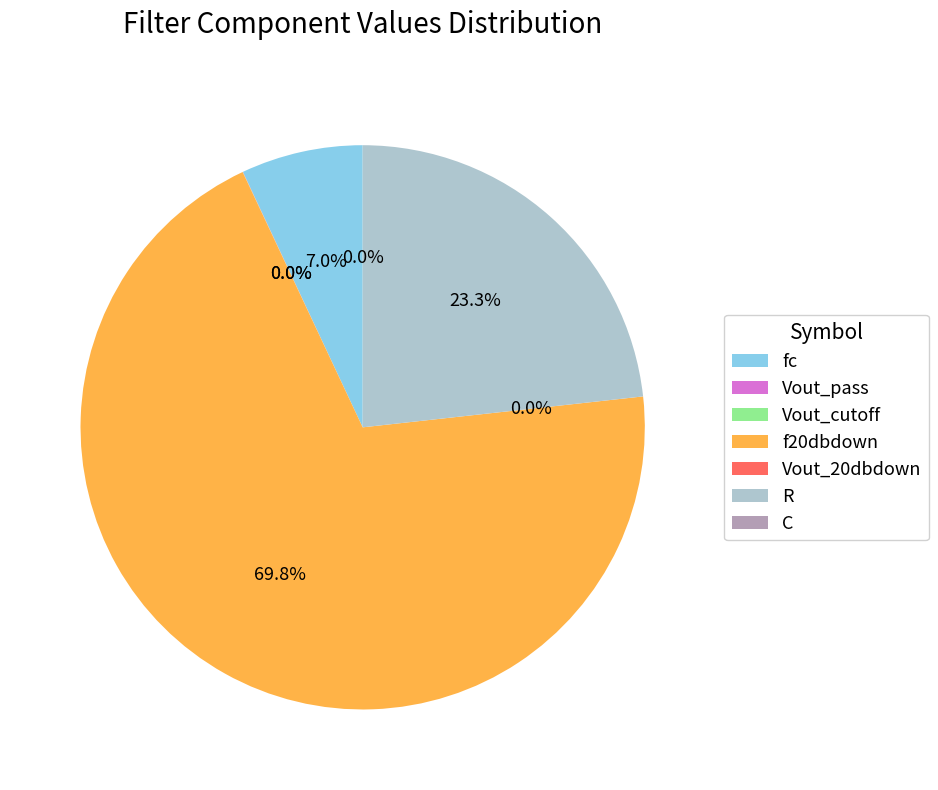

Does any single category account for the majority?

Yes